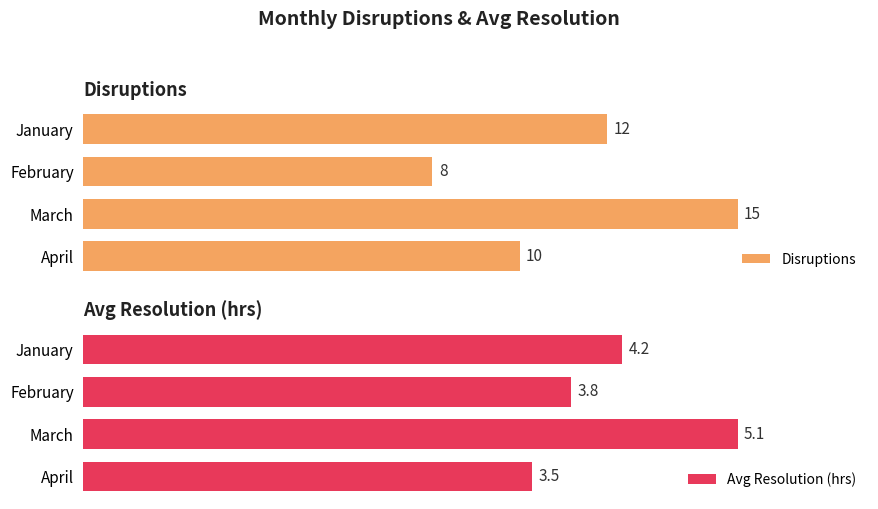

How many bars are there in total?

8